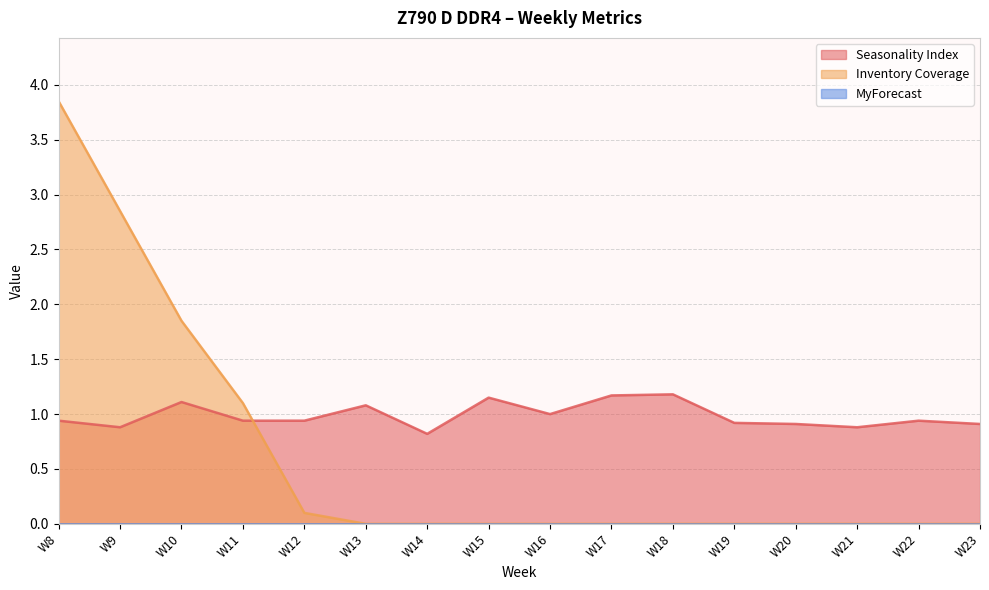

How many lines are shown in the chart?

3